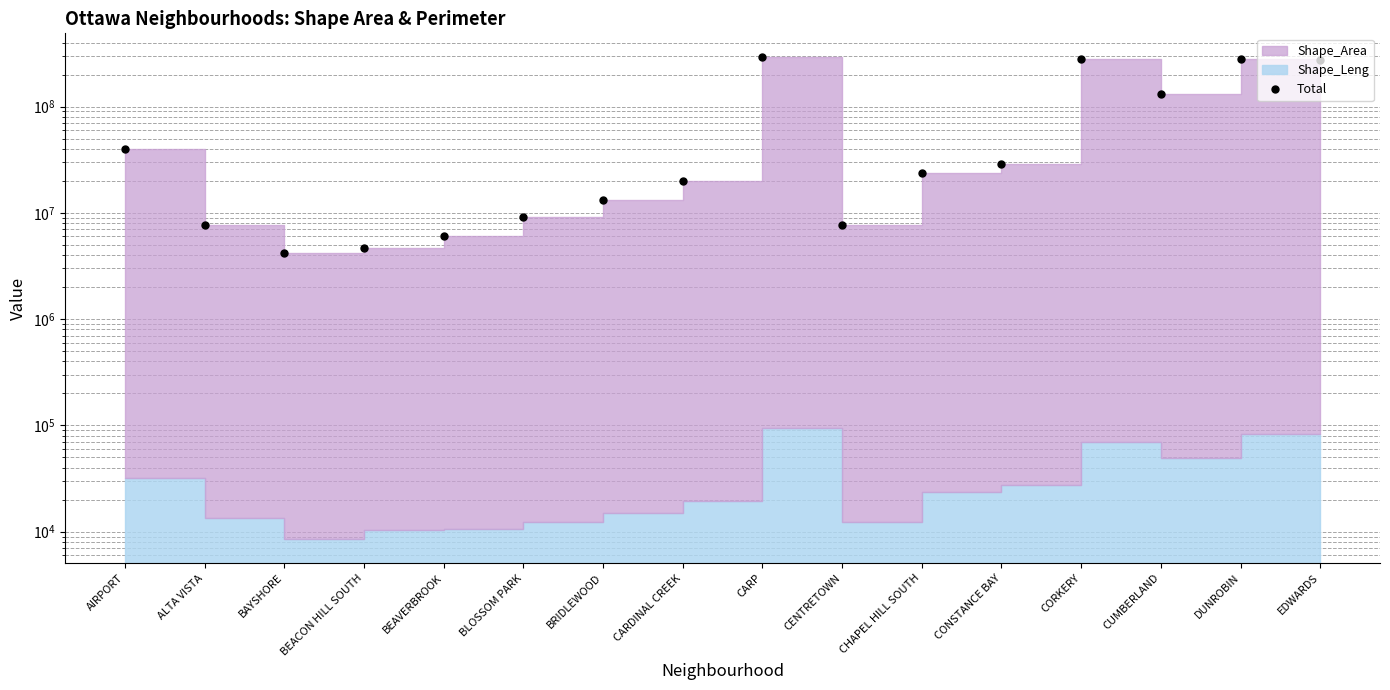

How many points are lower than both their immediate neighbors (excluding endpoints)?

3